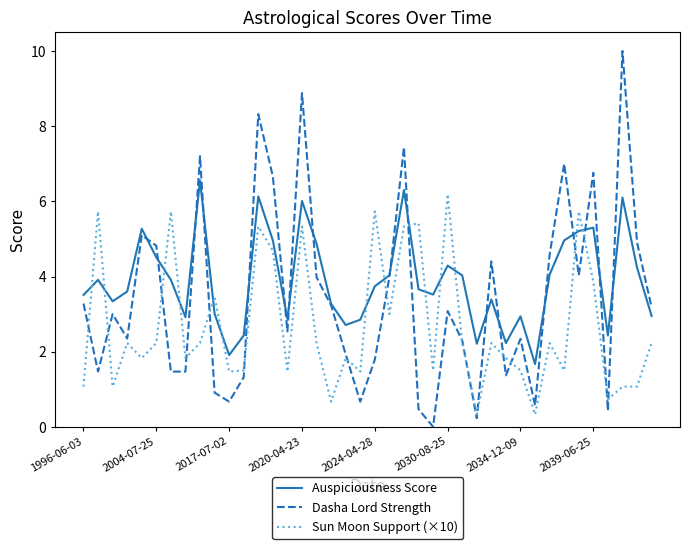

Rank the series by their average value, from highest to lowest.

Auspiciousness Score, Dasha Lord Strength, Sun Moon Support (×10)